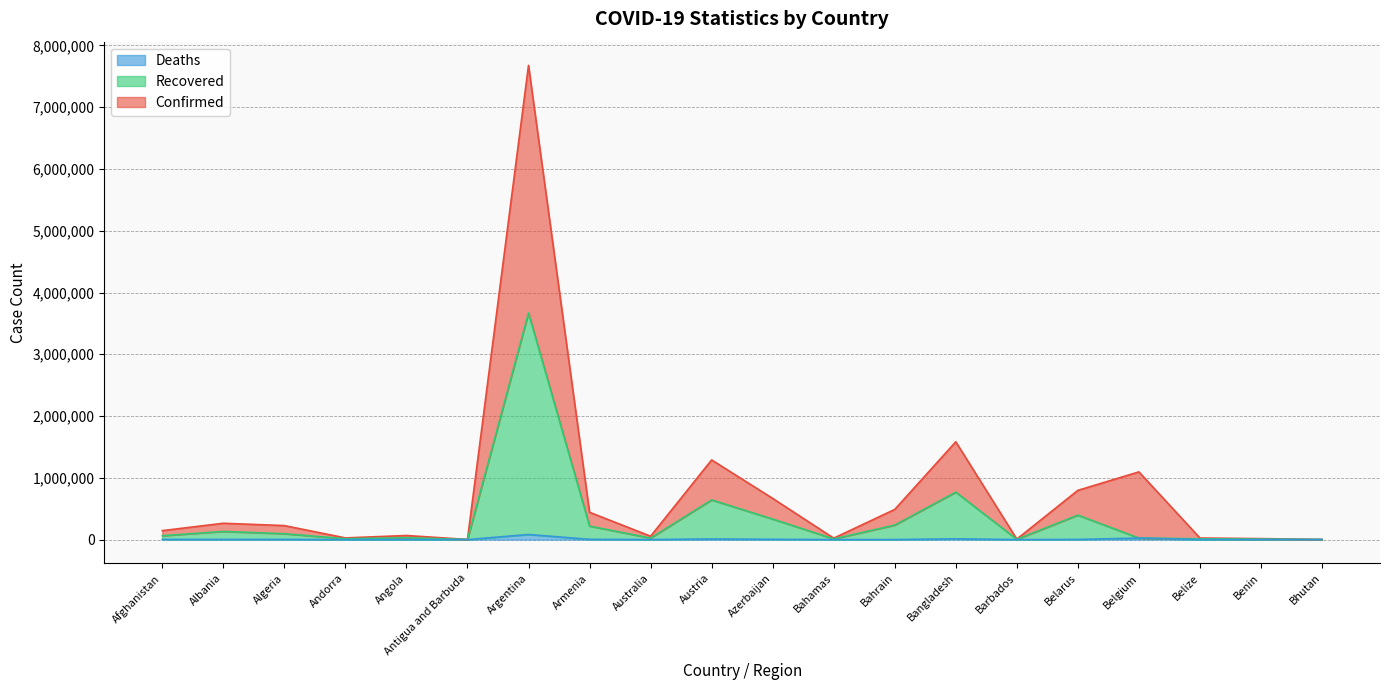

How many values in the Confirmed series are below 2452?

10